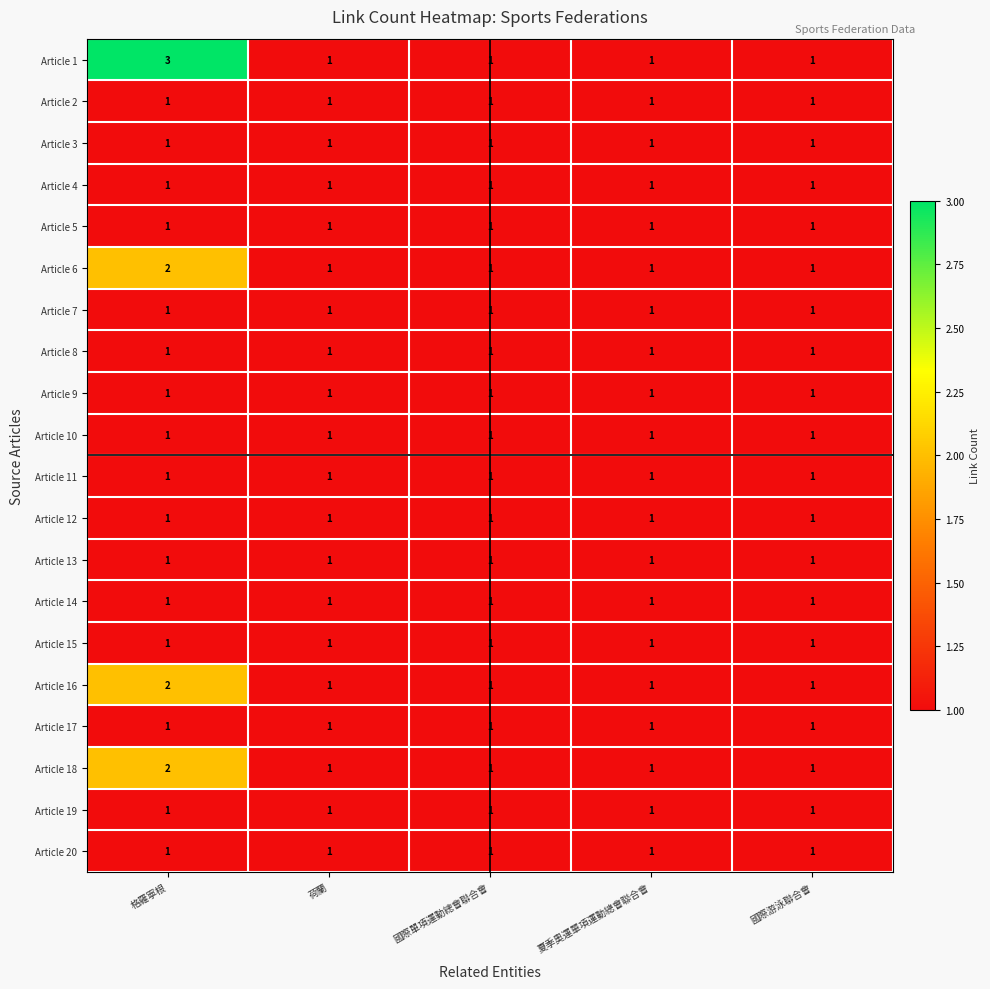

What is the total value across all series at 荷蘭?

20